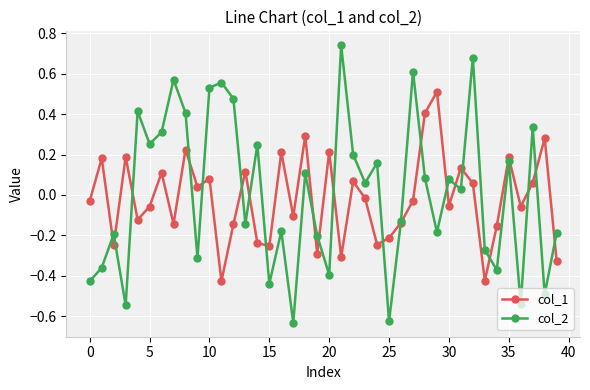

What is the value of the col_1 point at the 29th from the left?

0.4